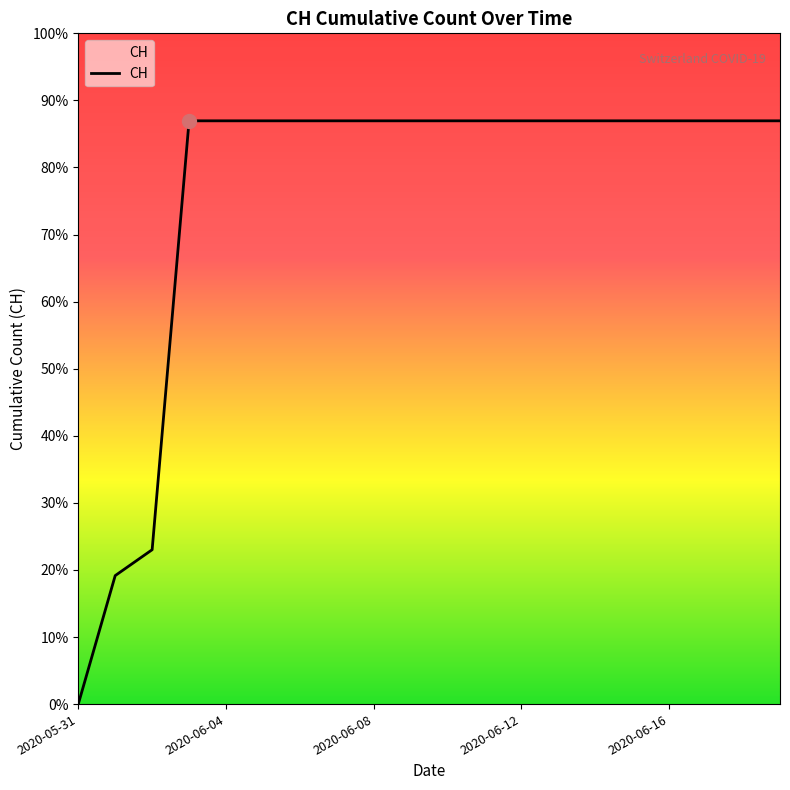

Does the chart have visible grid lines?

No